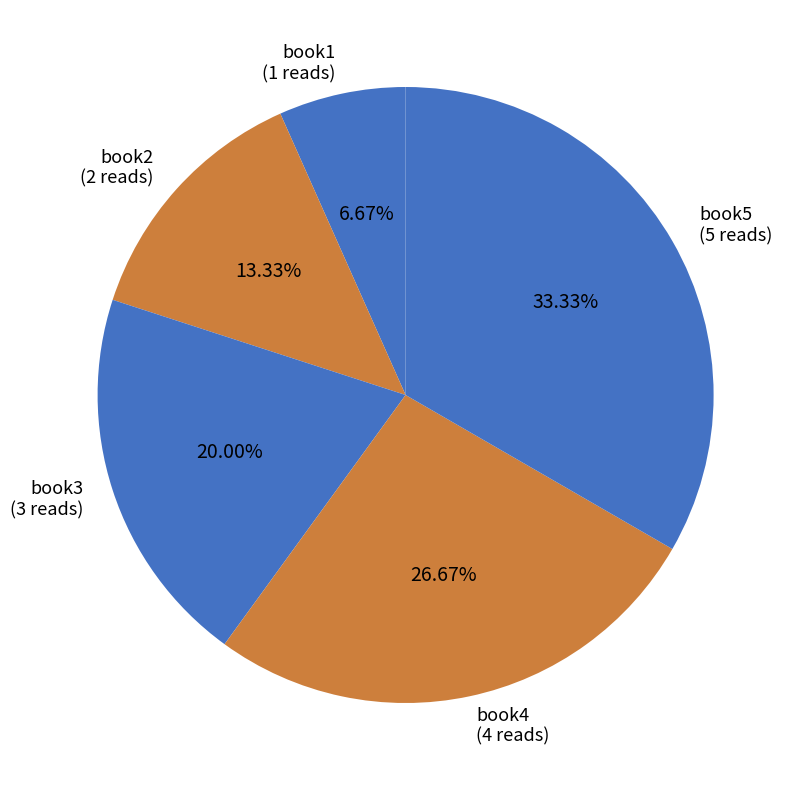

To the nearest percent, what is the difference between the book2 and book3 slice percentages?

7%